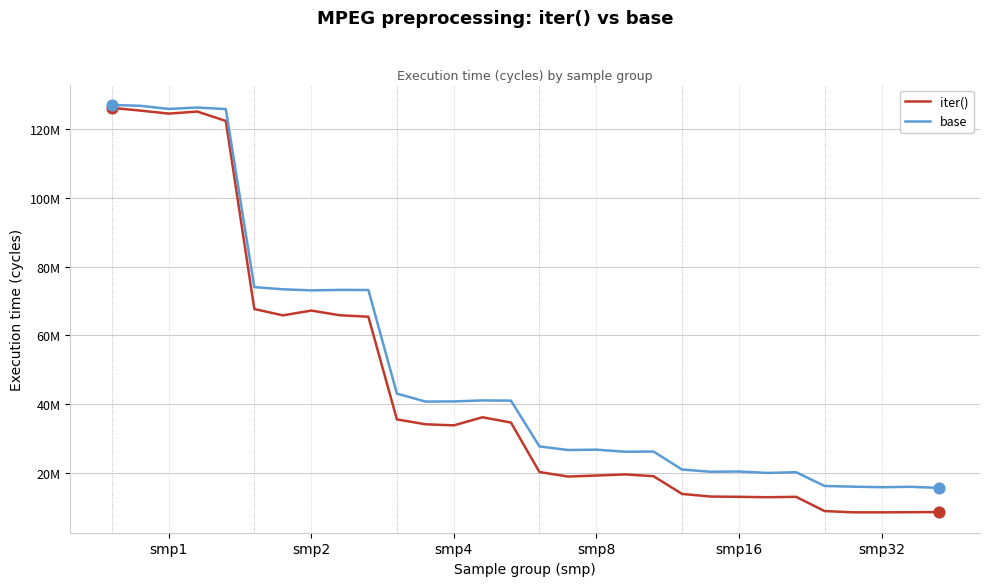

At how many categories does at least one series exceed 26895864?

16